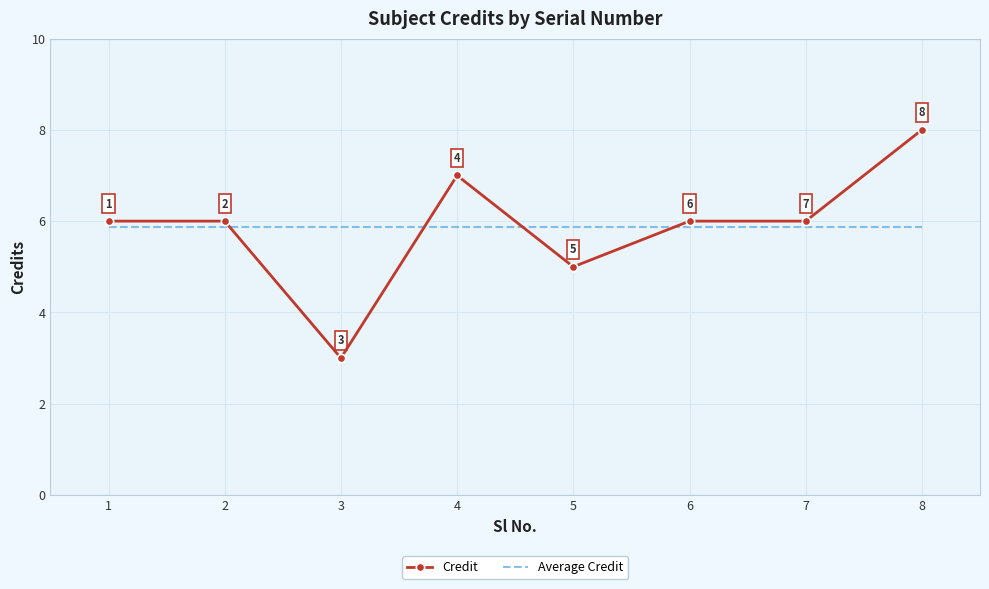

Which series has the largest range (max minus min)?

Credit